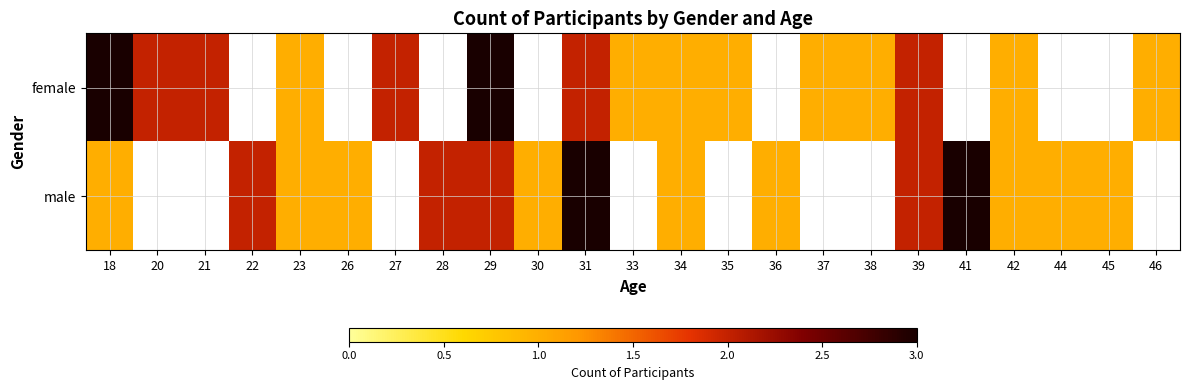

How many distinct data groups are displayed?

2